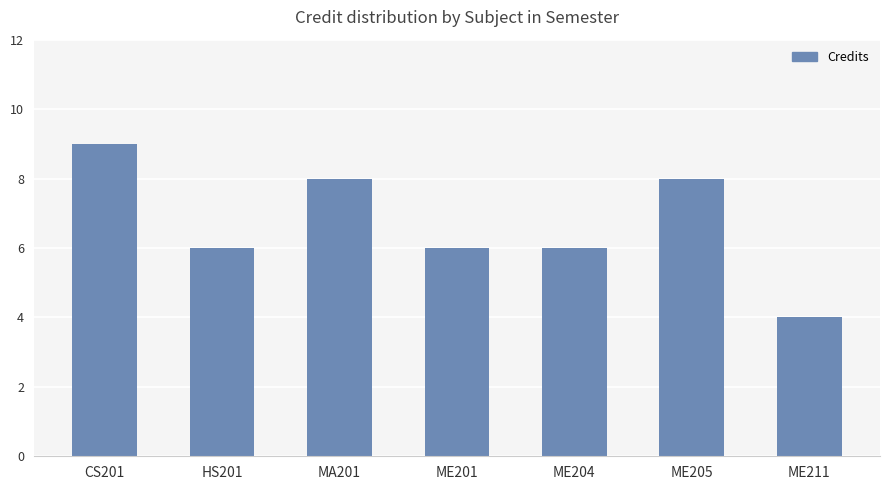

The value at MA201 is 14. True or false?

False